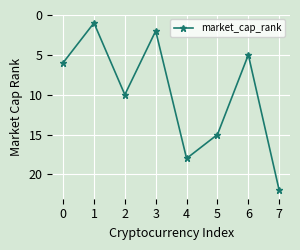

How many interior local peaks (higher than both neighbors) does the data have?

2